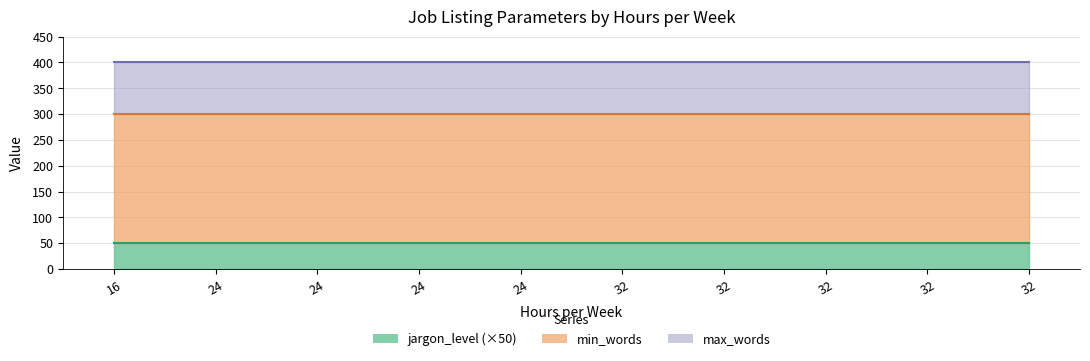

Which series changed the most between 32 and 32?

jargon_level